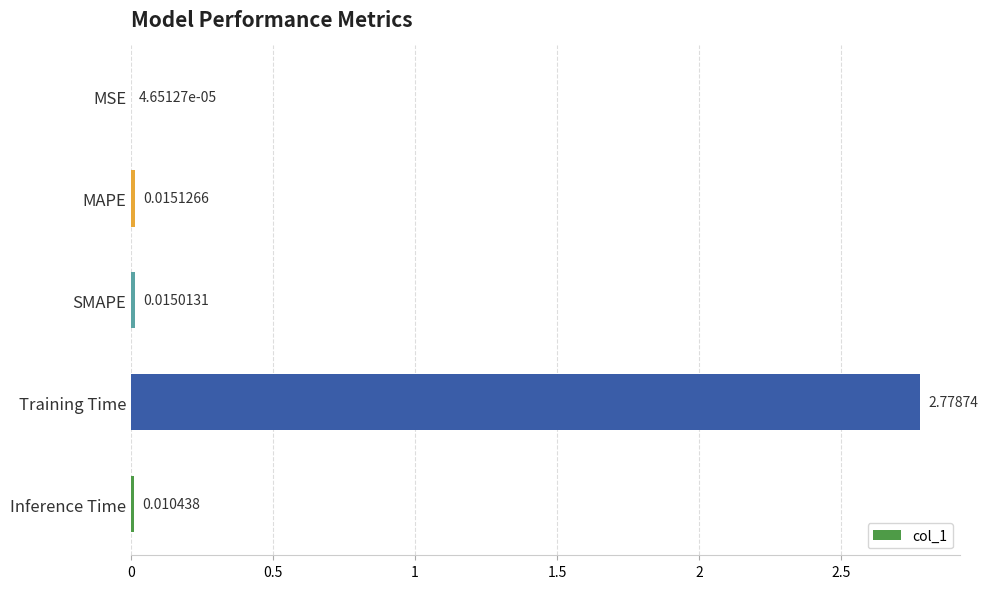

Are the bars horizontal?

Yes